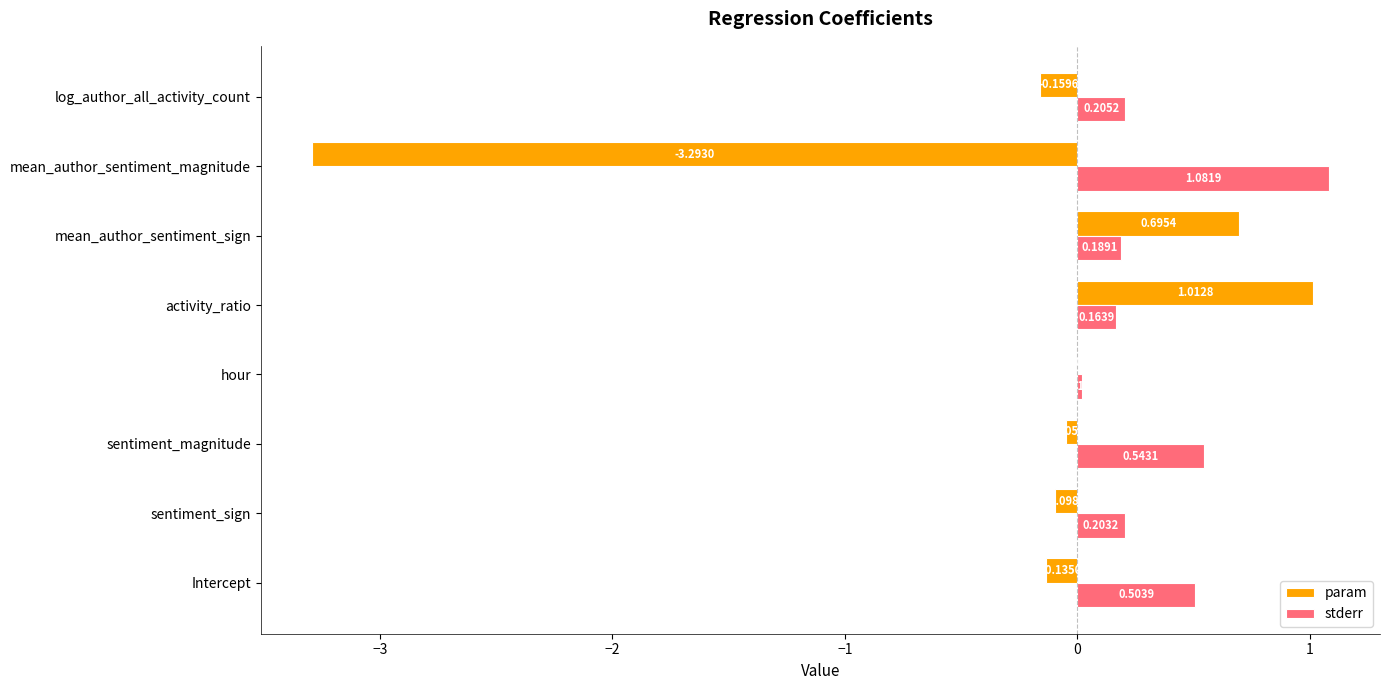

At which label is stderr closest to 0?

hour